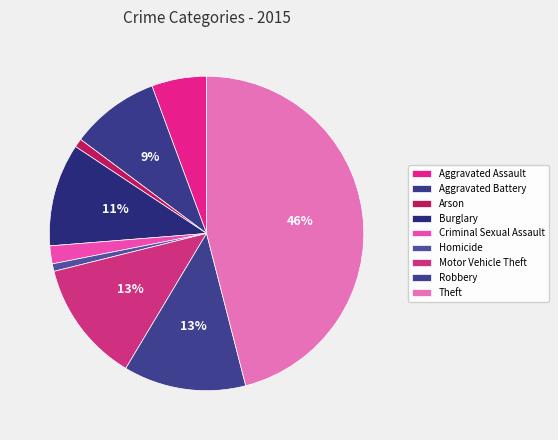

Combined, do Aggravated Battery and Motor Vehicle Theft account for over 50%?

No